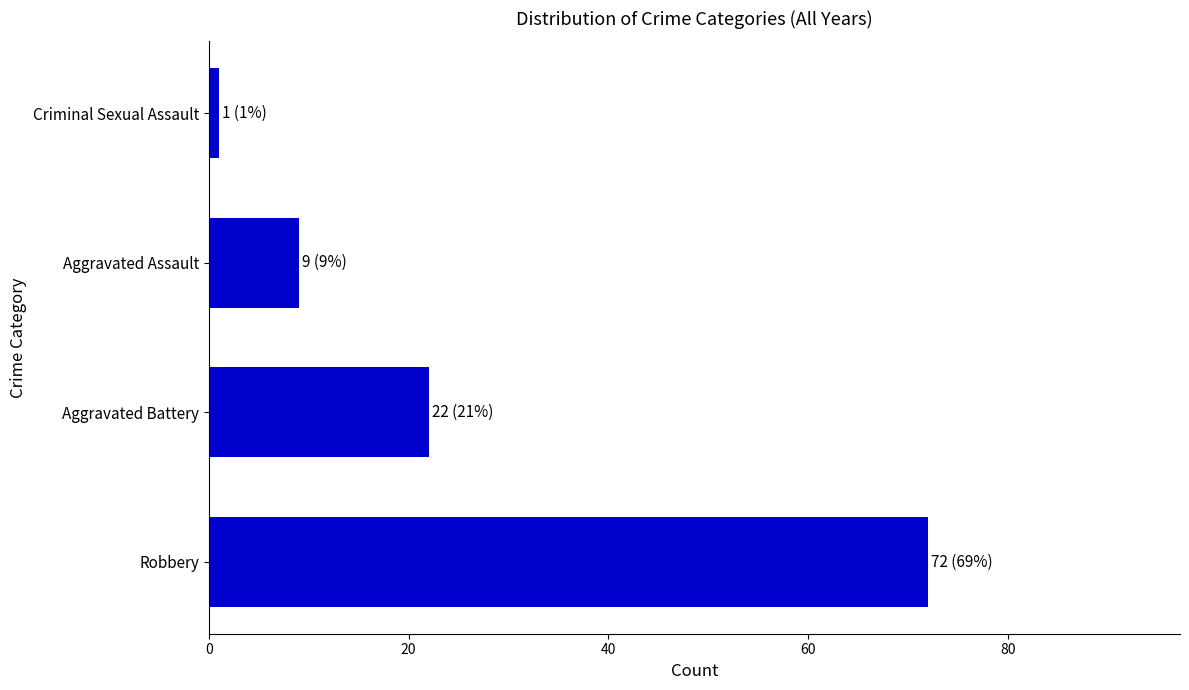

List the labels in order of value, largest first.

Robbery, Aggravated Battery, Aggravated Assault, Criminal Sexual Assault